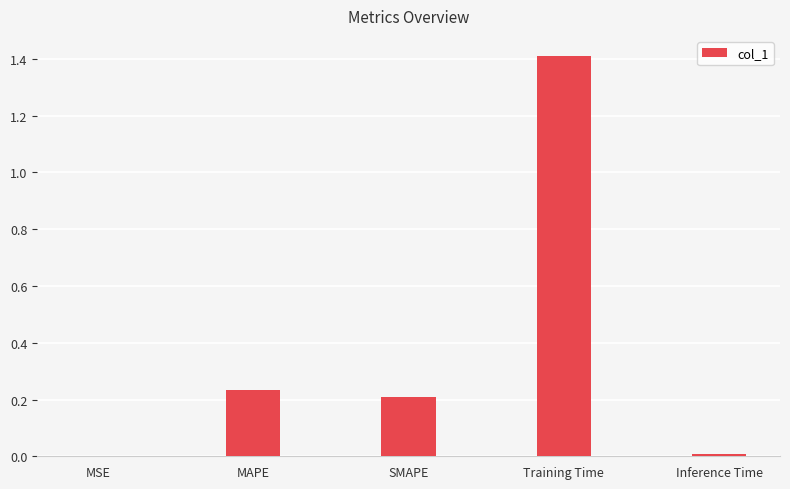

What is the greatest value displayed?

1.4